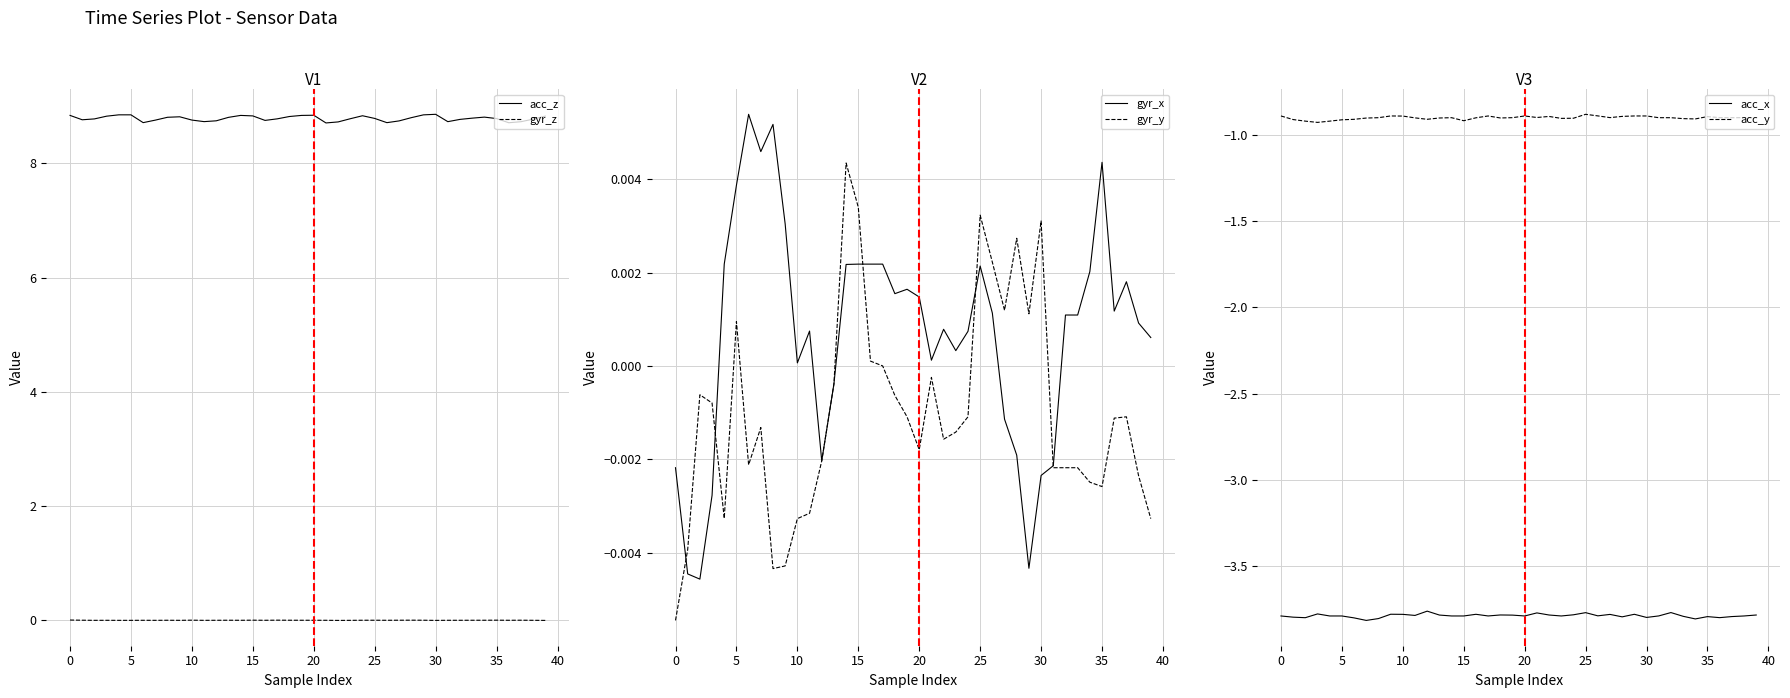

True or false: acc_x and acc_y cross at least once.

False